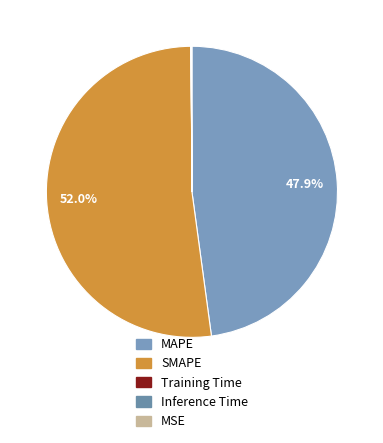

The MSE slice represents 1% of the pie. True or false?

False